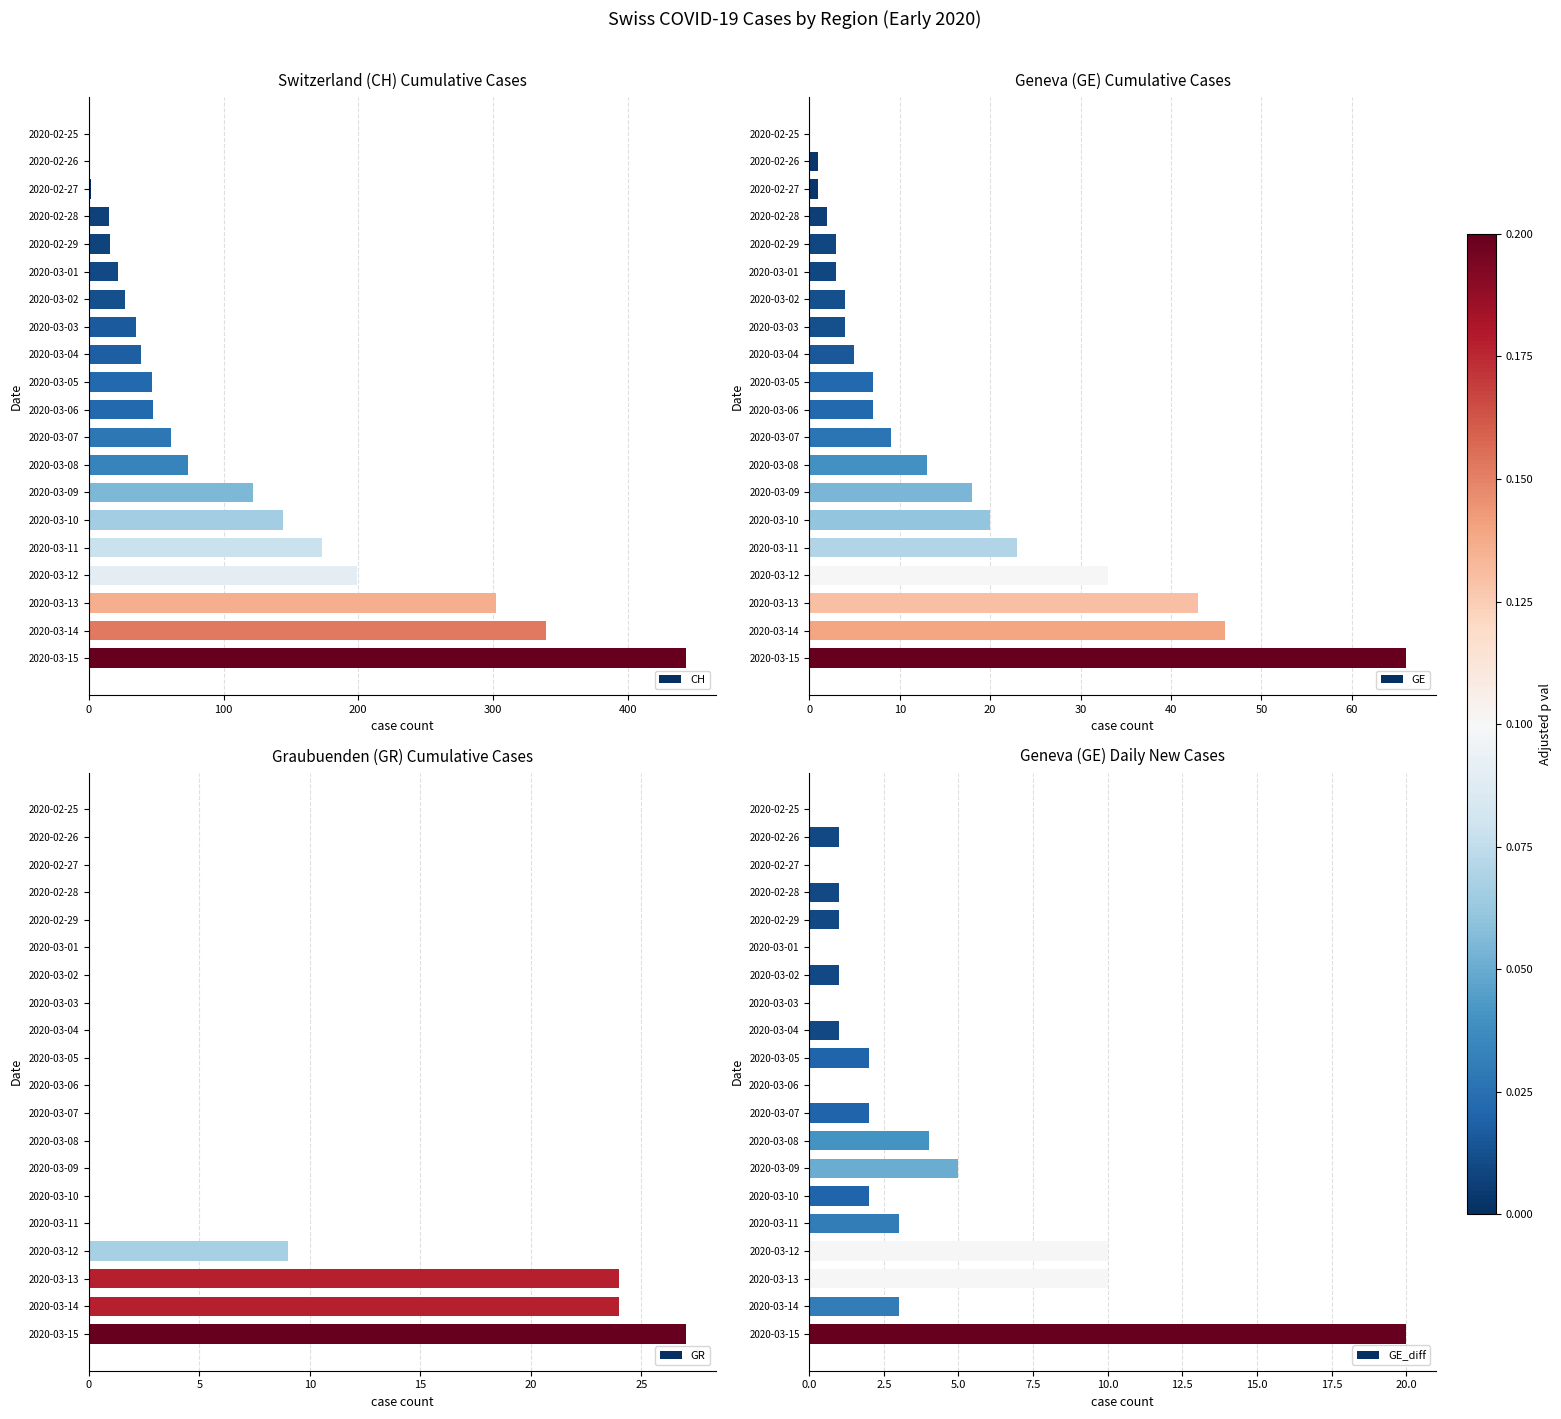

At which label is CH closest to 221?

2020-03-12